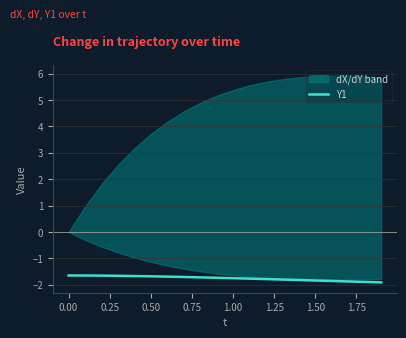

The Y1 series shows -0.7 at 1.50. True or false?

False